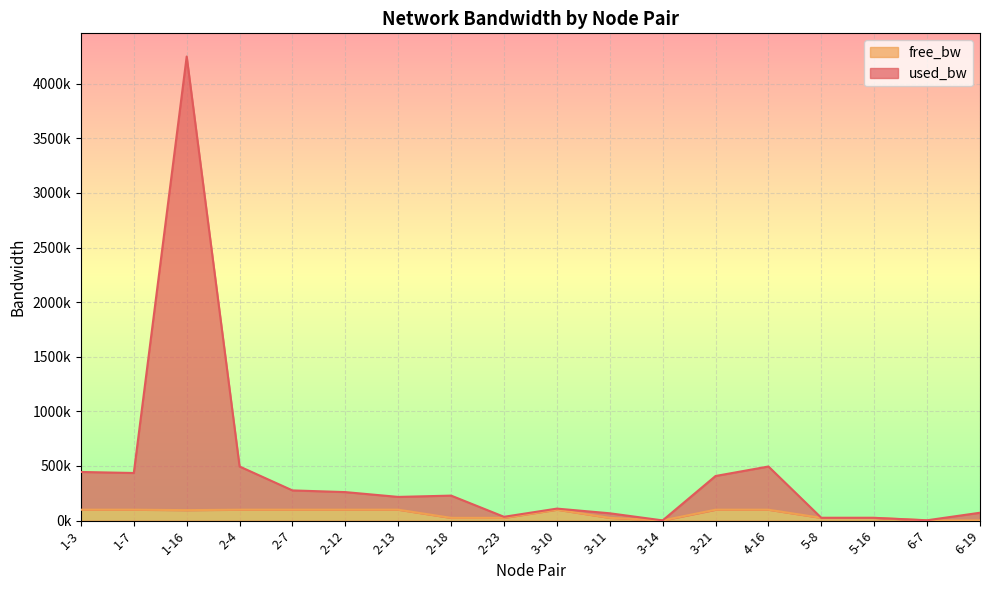

What is the average value of the free_bw series?

62384.4